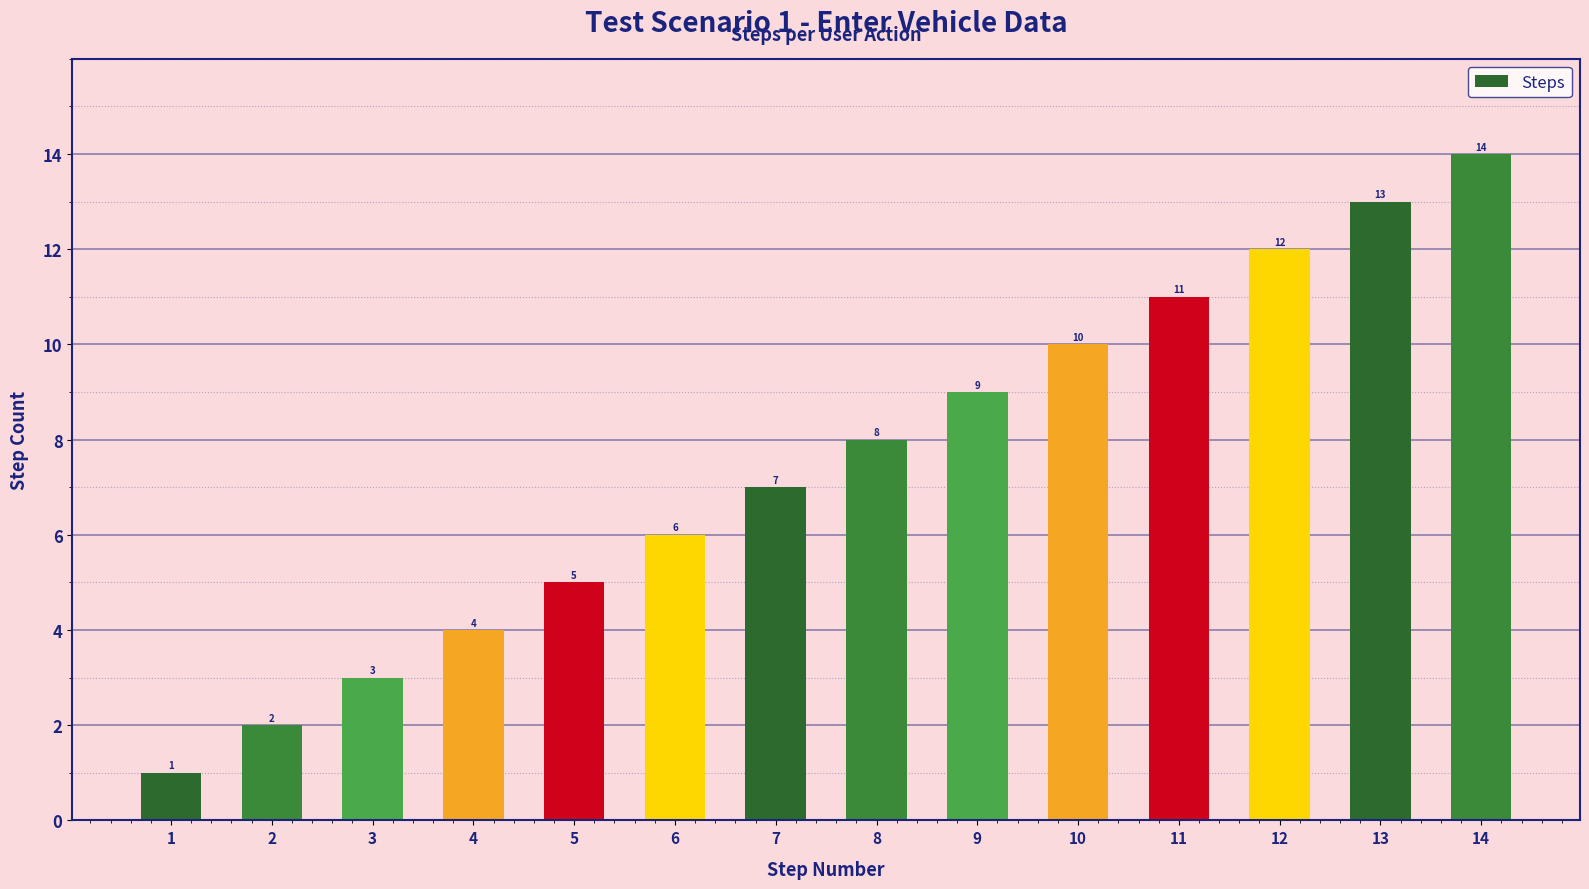

The value at 10 is 10. True or false?

True